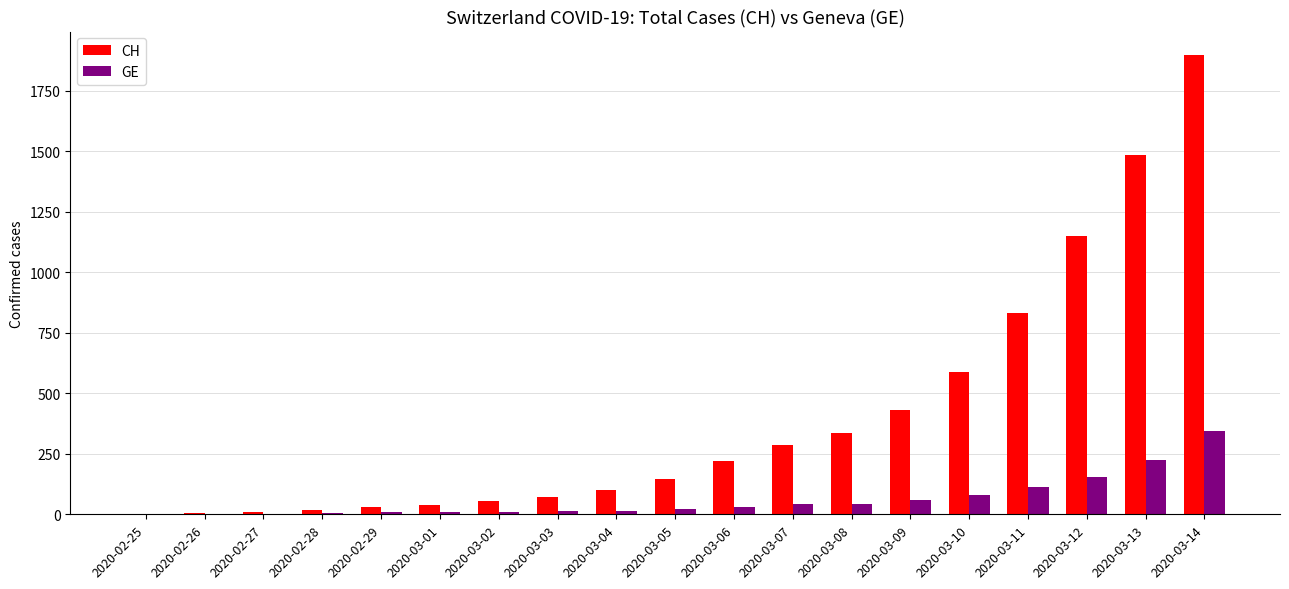

Which series has the largest total across all categories?

CH